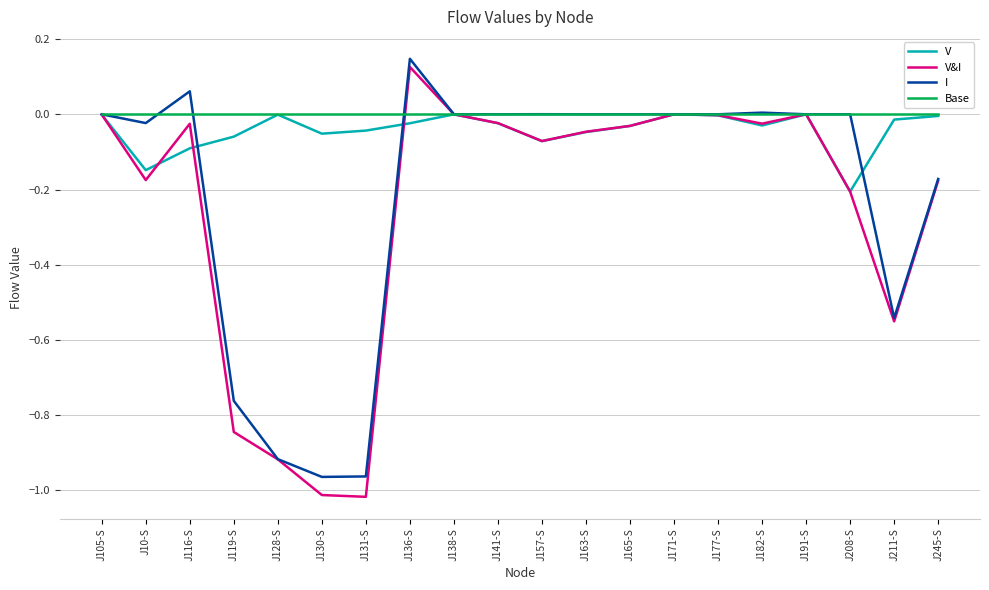

Which series has the largest range (max minus min)?

V&I